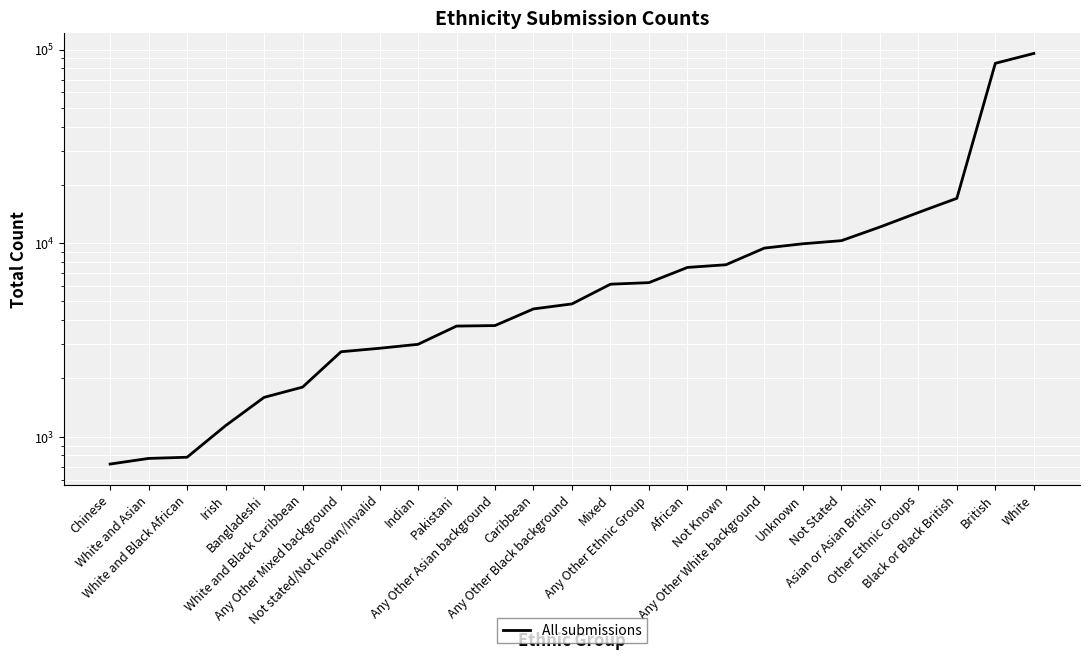

Which category has the lowest value across all series?

Chinese